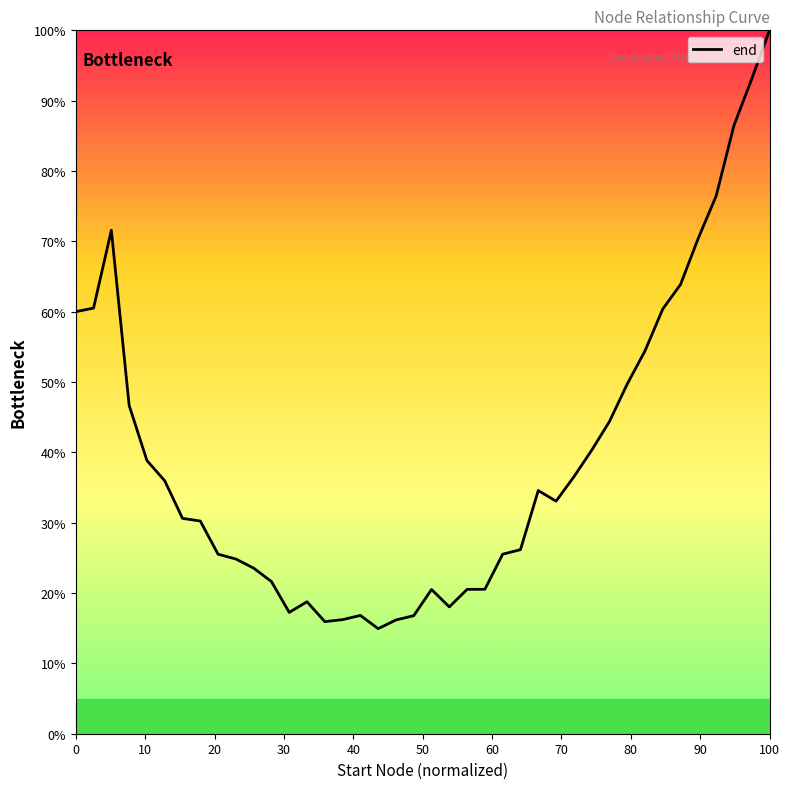

What is the minimum value shown in the chart?

14.9